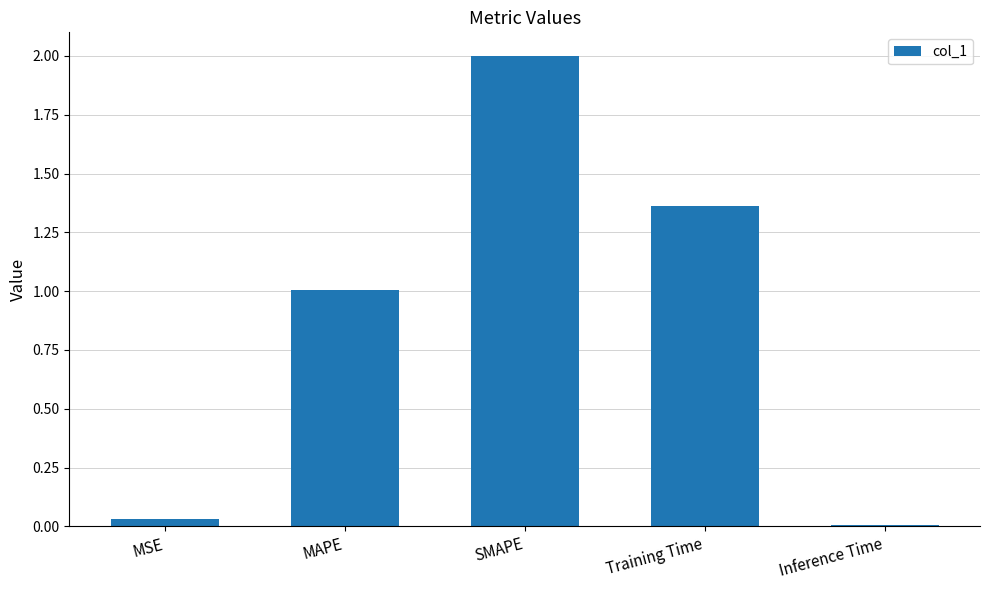

How many bars are there in total?

5